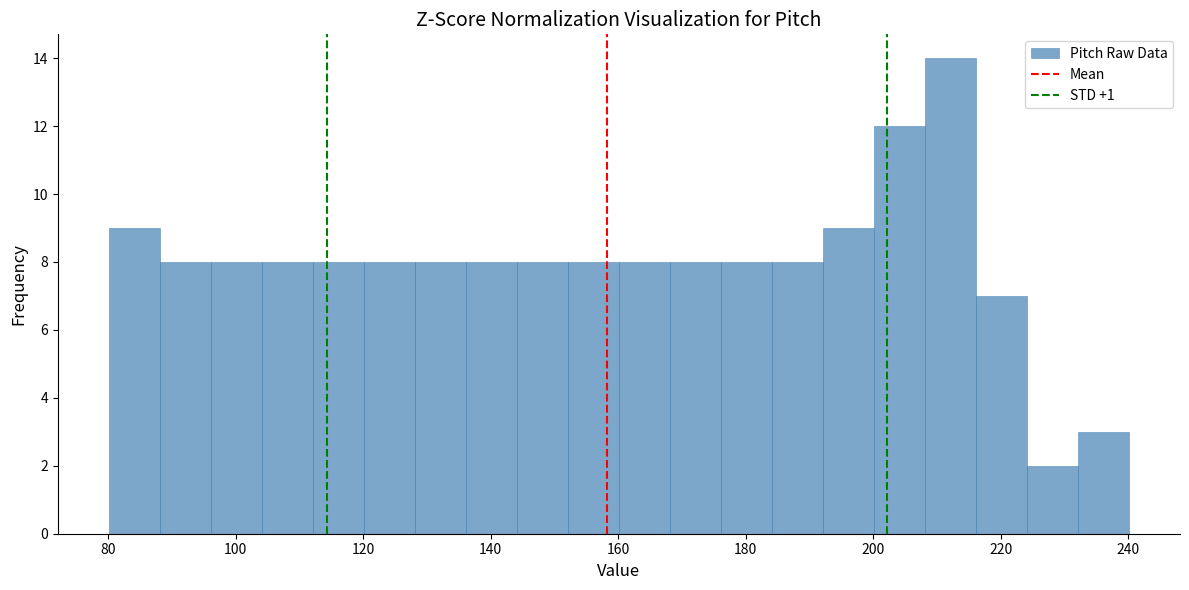

Over which range of the x-axis is the bar tallest?

208 to 216